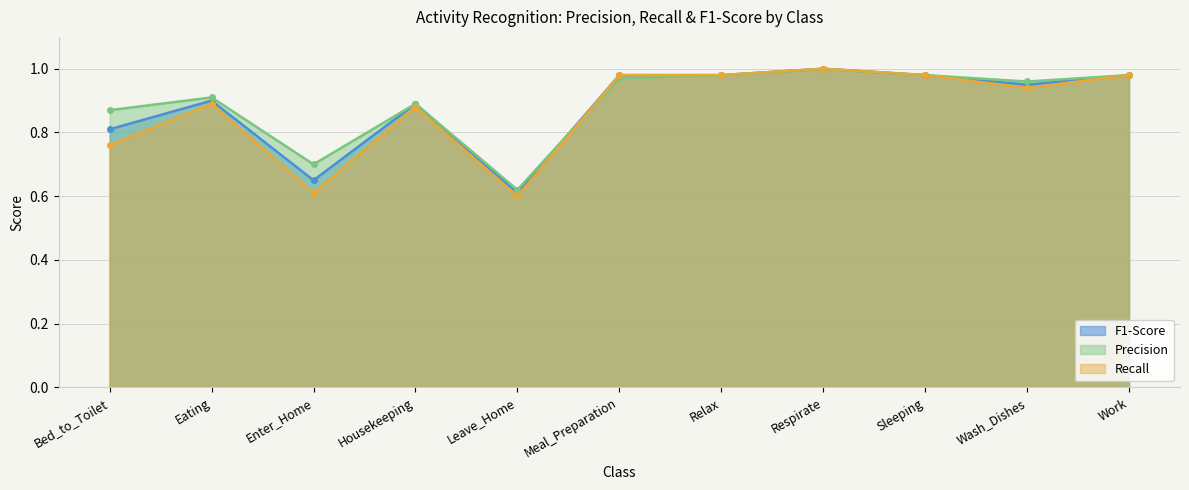

How many lines are shown in the chart?

3